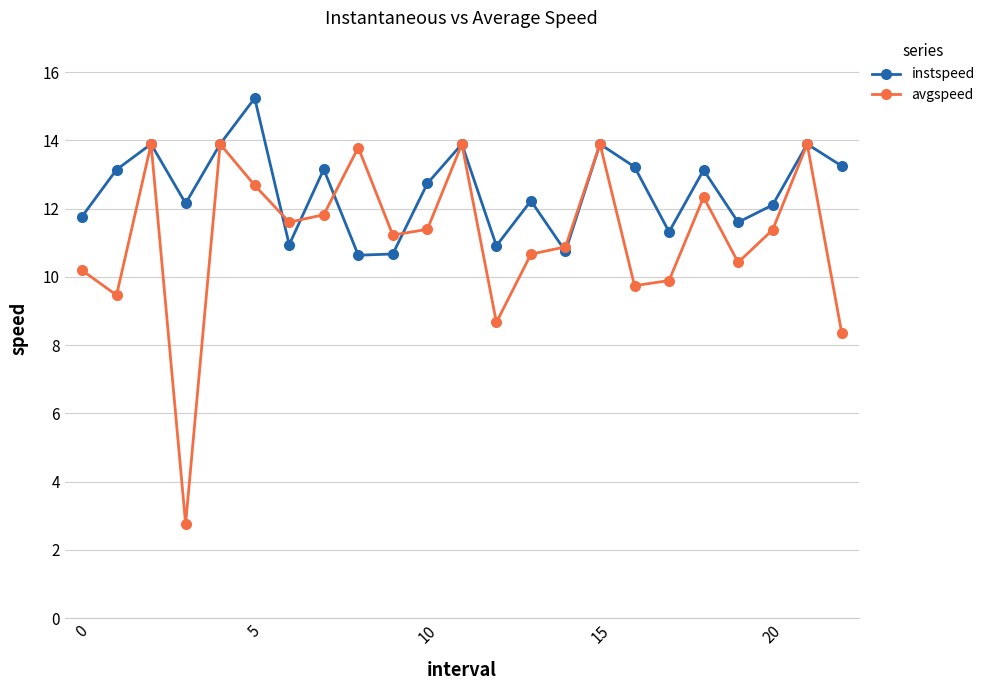

What is the value of the avgspeed point at the 9th from the left?

13.8